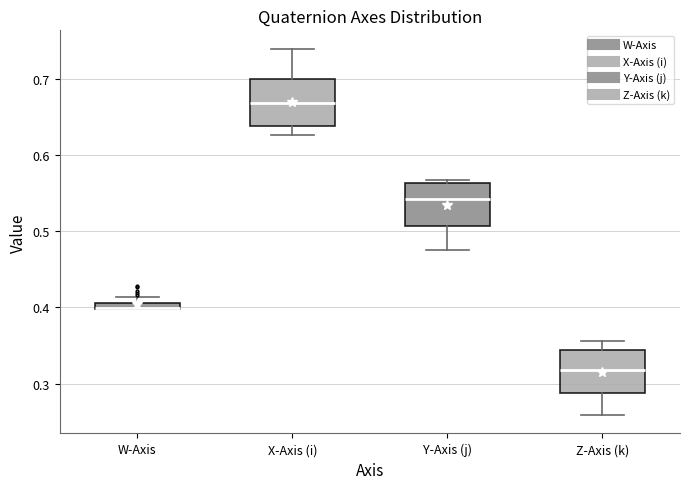

Where is the lower edge of the box for W-Axis on the y-axis? The values are not printed on the chart, so give them approximately, as read against the axis.

0.40